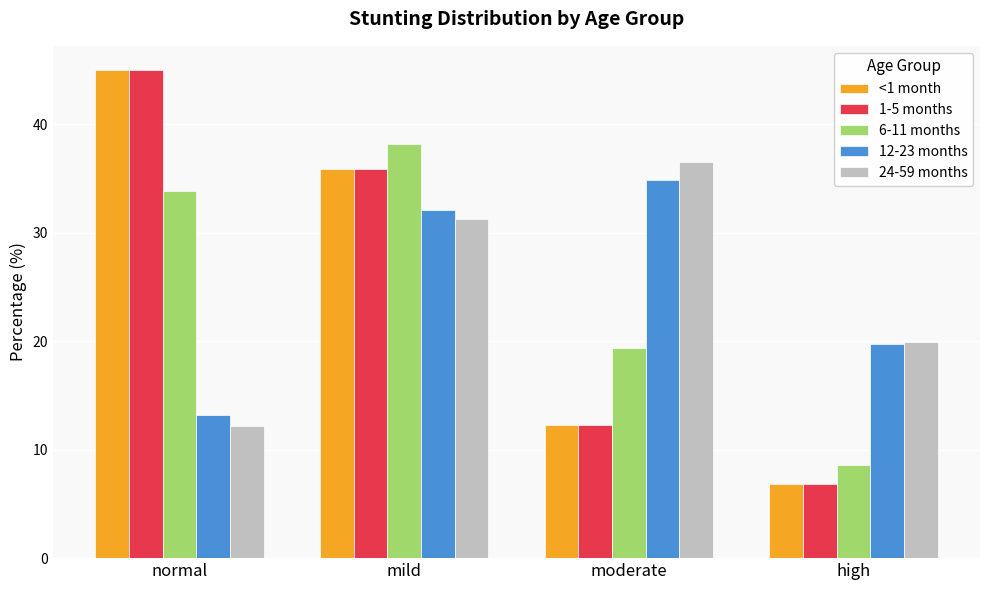

What is the highest value of the 1-5 months series?

45.0